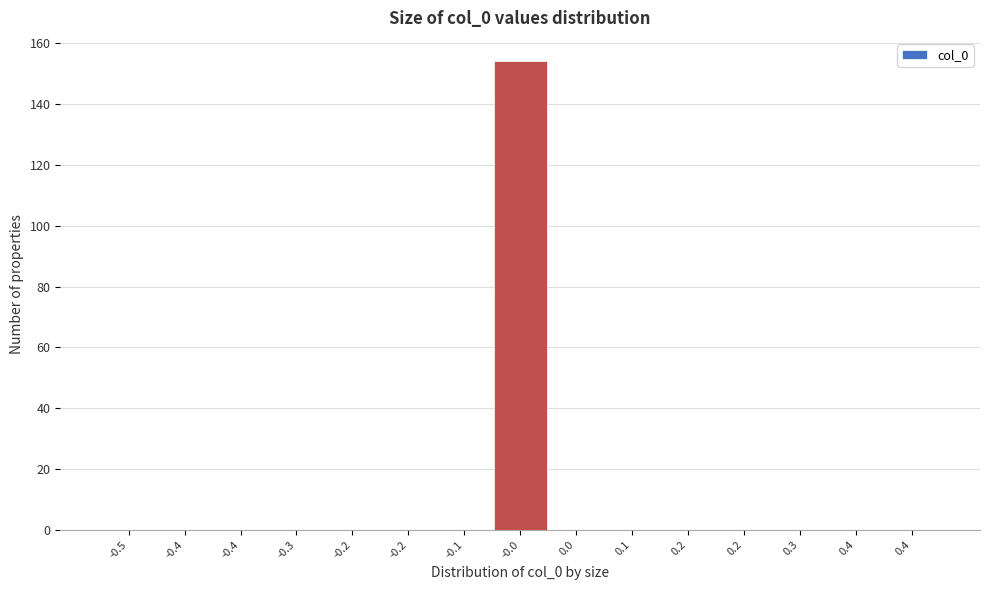

Are the bars horizontal?

No